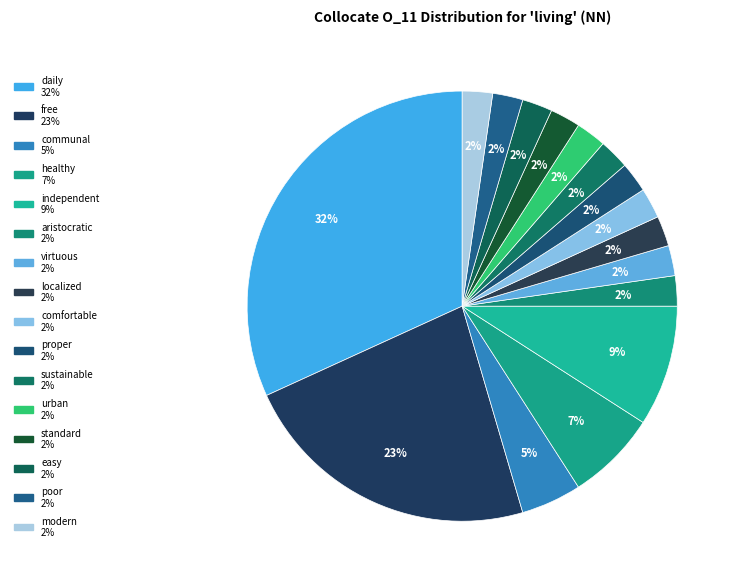

Which category has the biggest portion of the pie?

daily